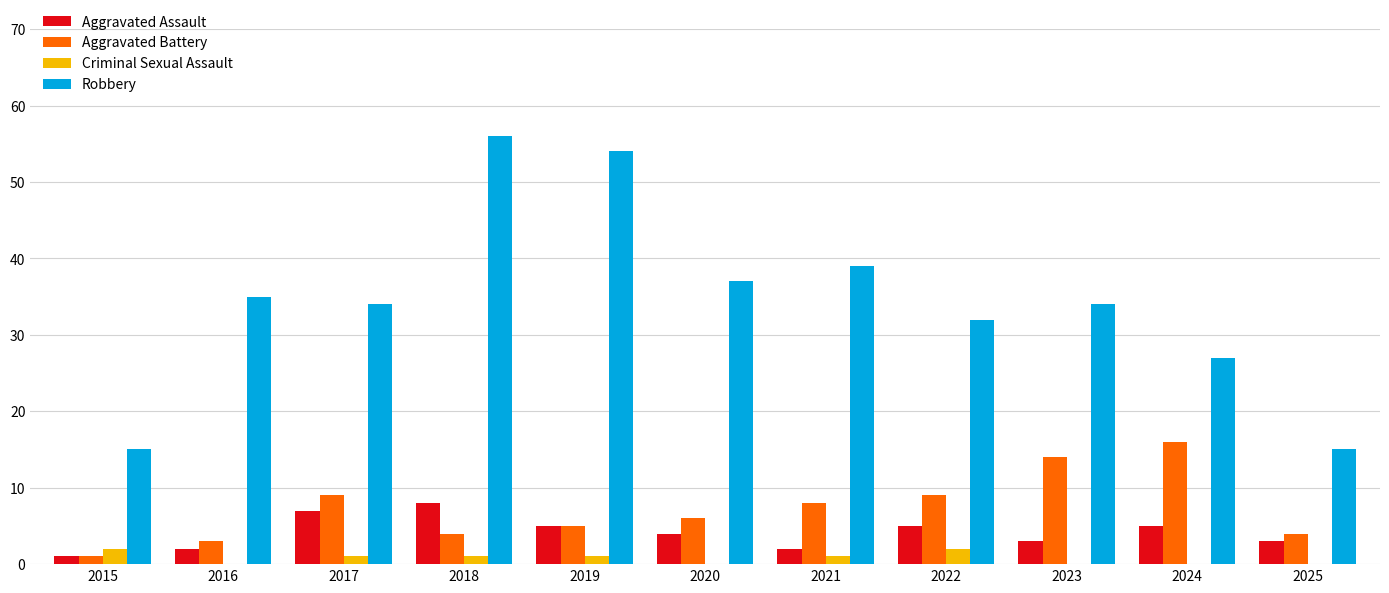

What is the sum of all Robbery values?

378